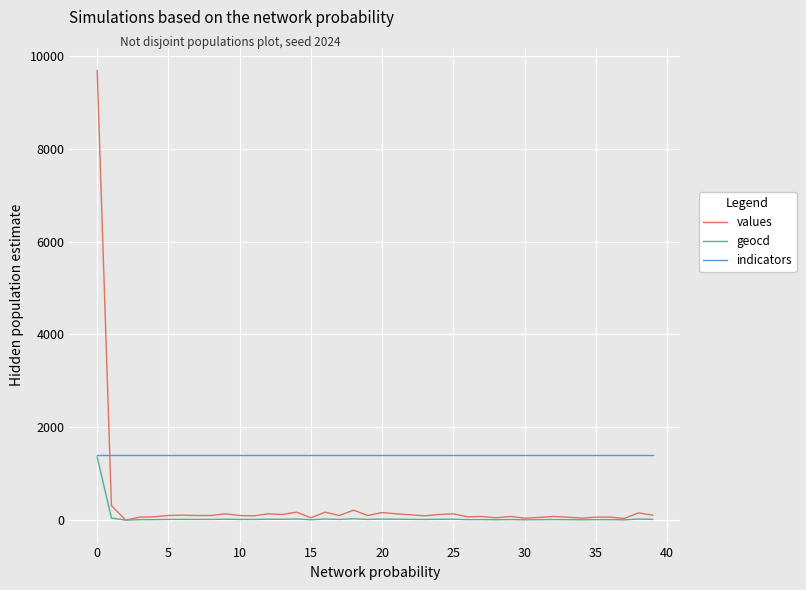

What is the greatest value displayed?

9686